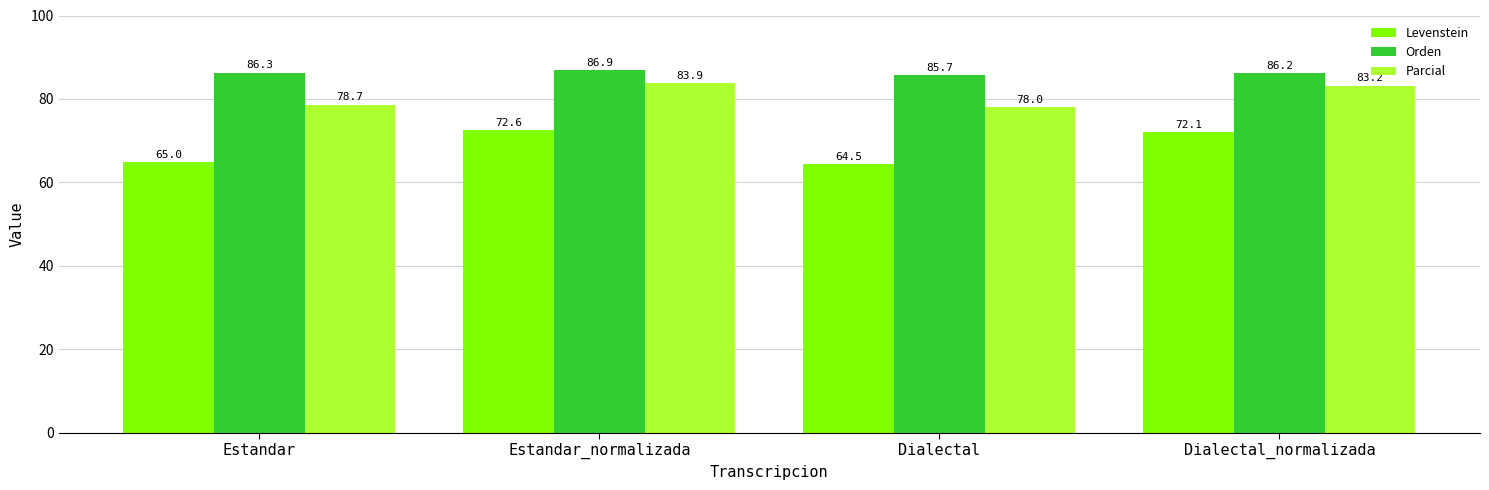

What is the maximum value for Parcial?

83.9